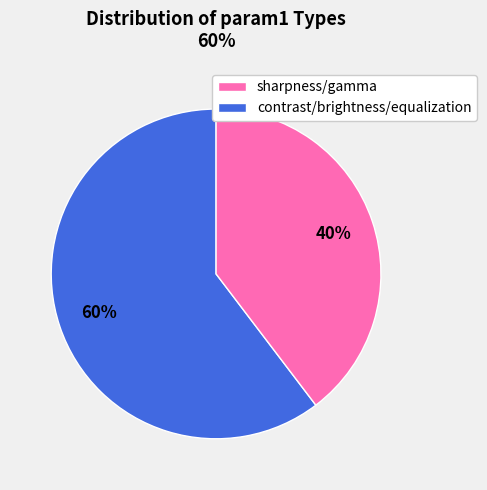

To the nearest percent, what is the average slice percentage?

50%